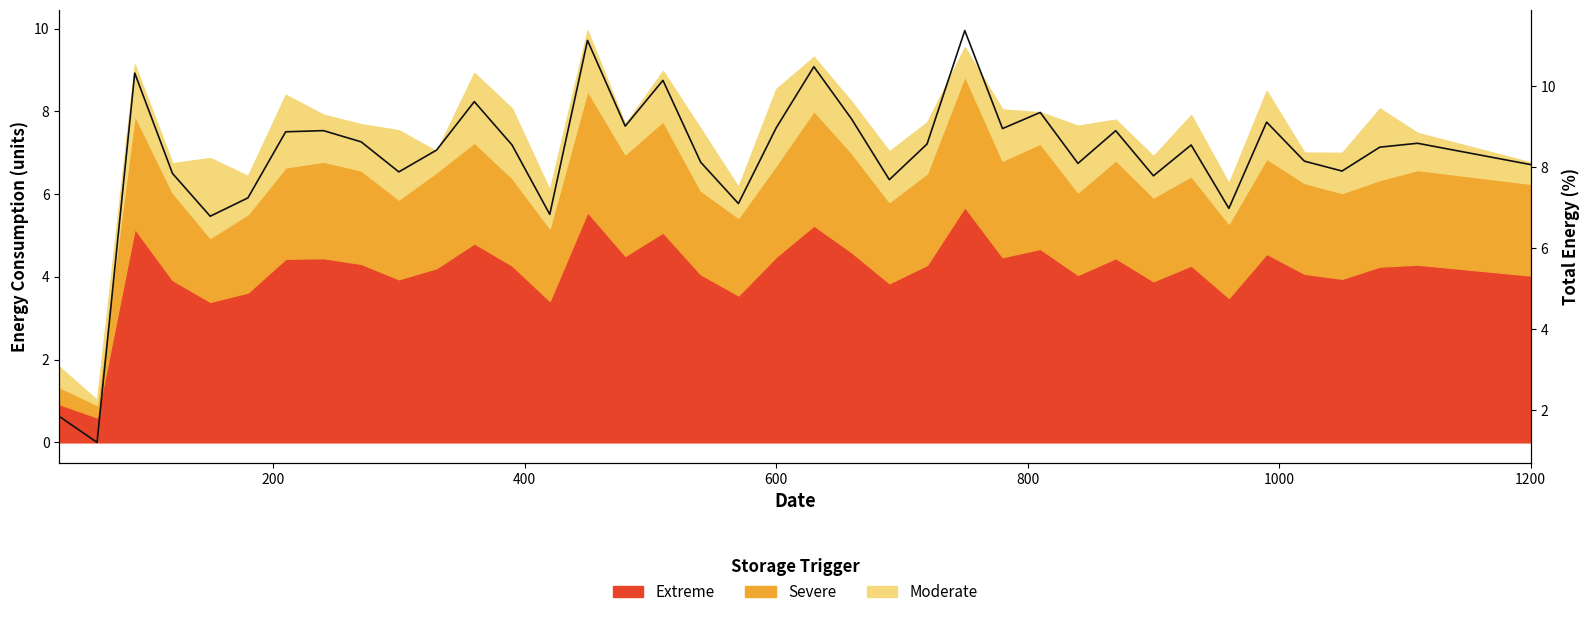

What is the greatest value displayed?

11.4